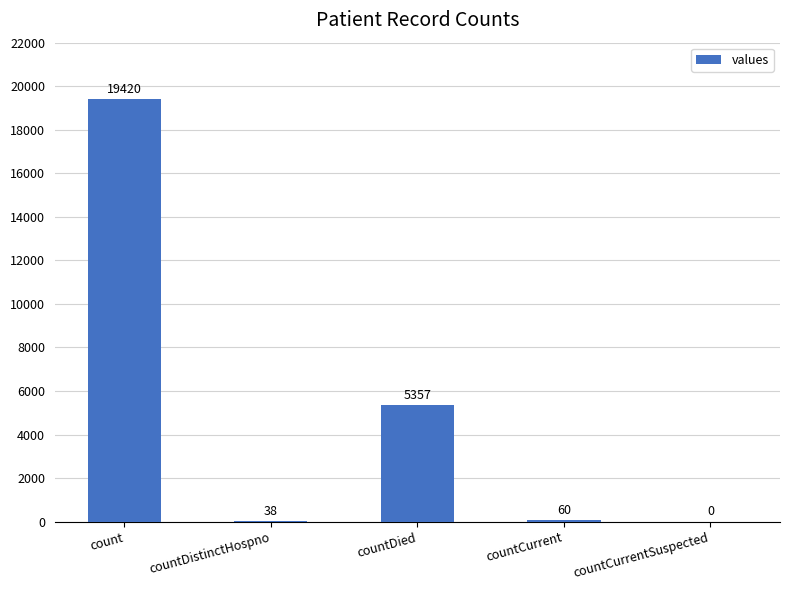

At which label does the data first exceed 60?

count